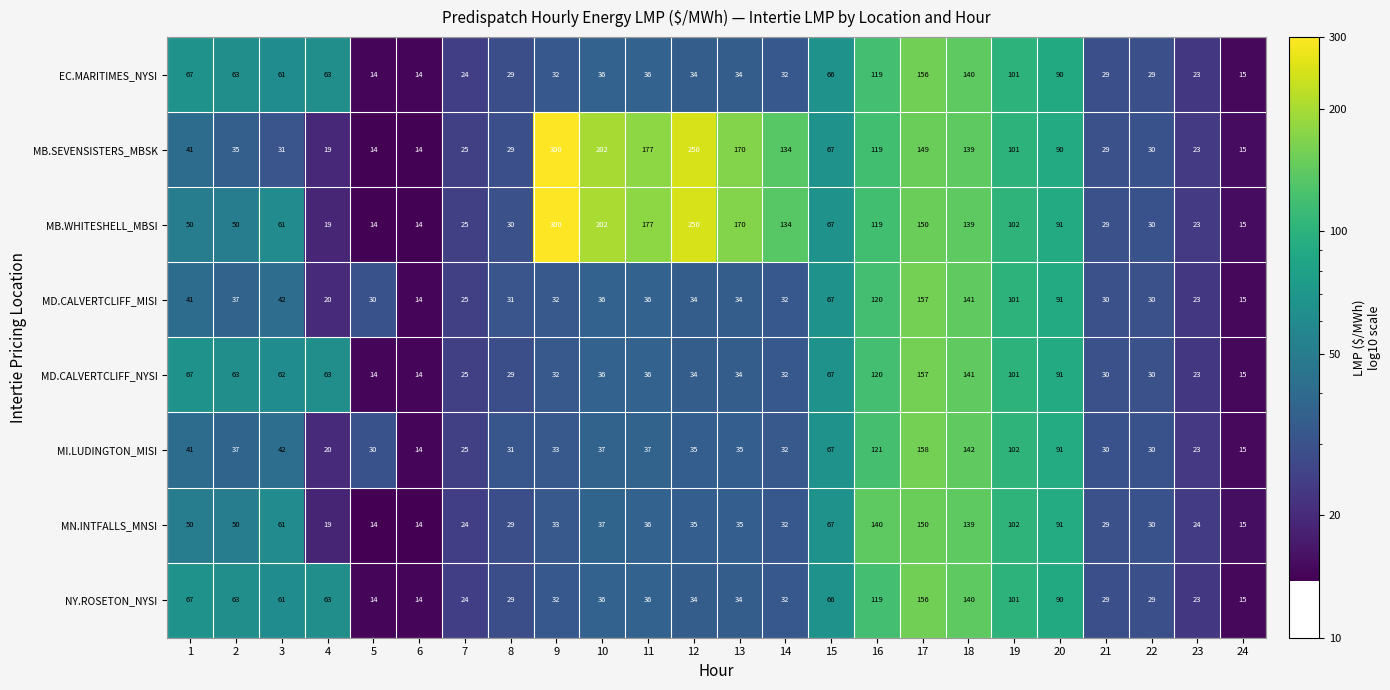

What is the approximate value of MB.SEVENSISTERS_MBSK at 16?

119